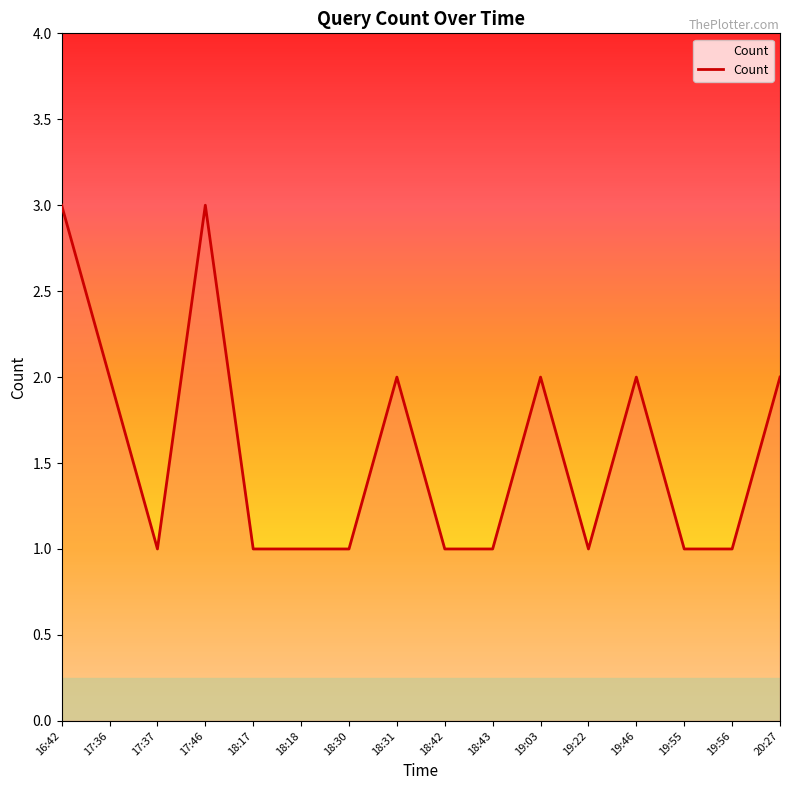

The value at 20:27 is 2. True or false?

True